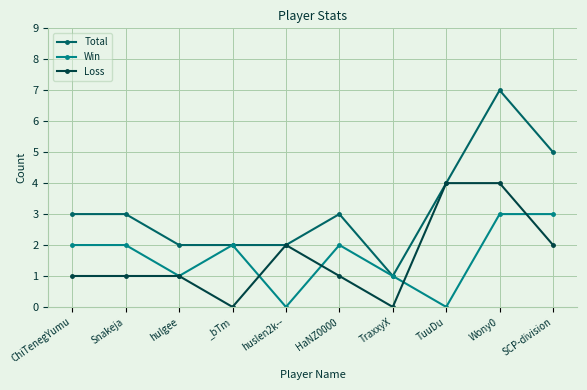

At which category is the sum across all series the highest?

Wony0